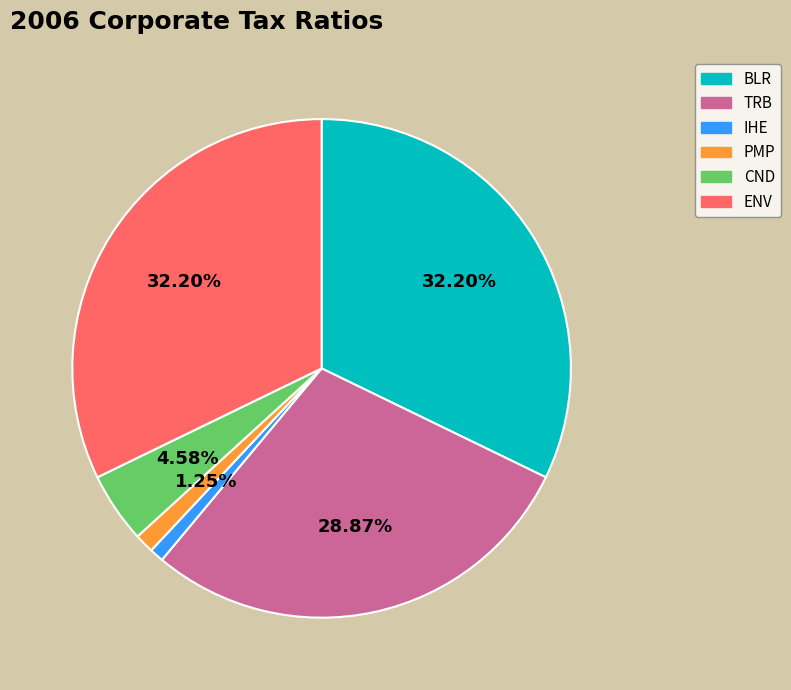

To the nearest percent, what percentage of the pie is TRB?

29%